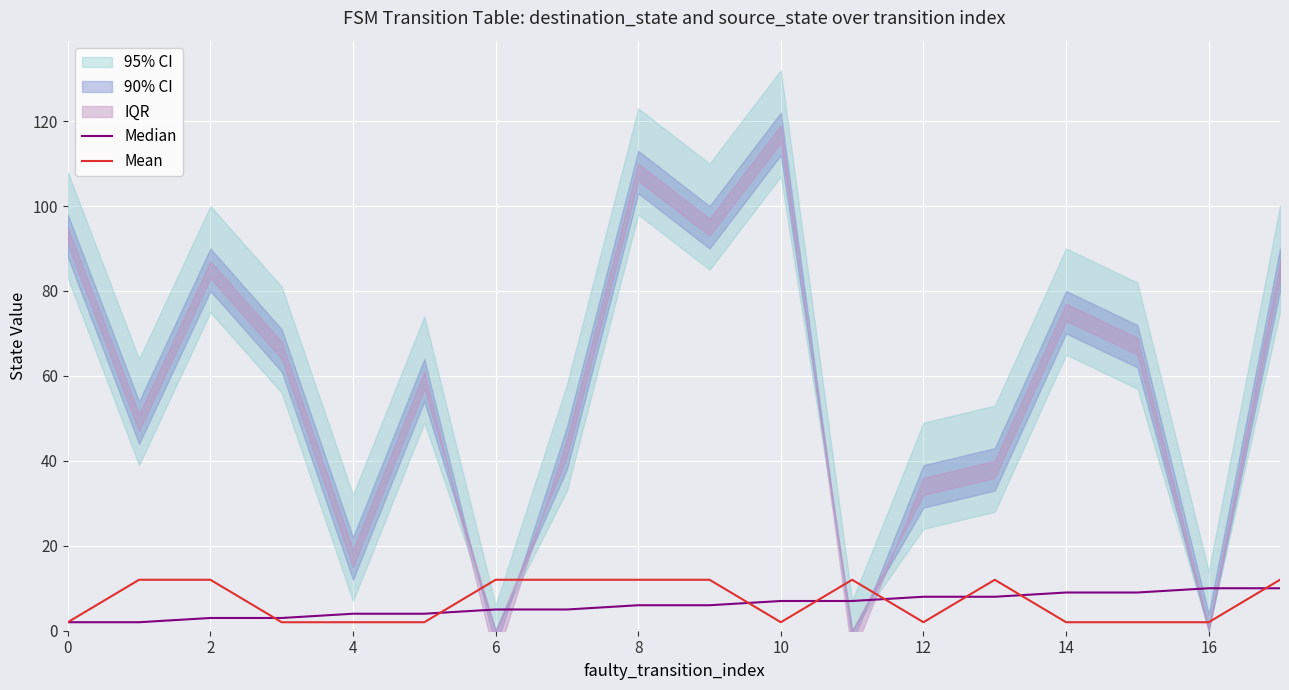

Which category has the highest value in the Median series?

16